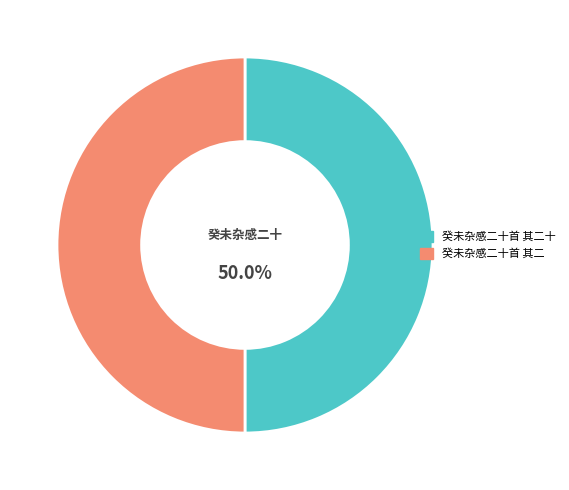

Is the sum of 癸未杂感二十首 其二十 and 癸未杂感二十首 其二 greater than half?

Yes